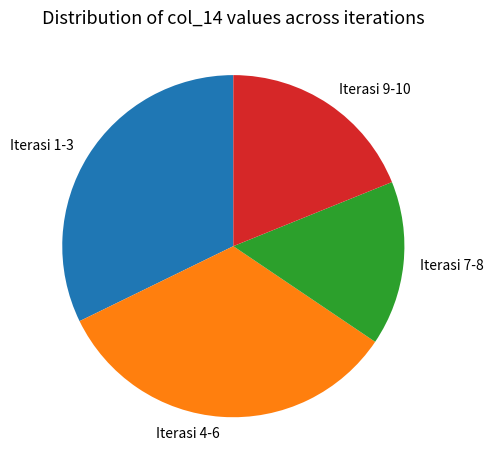

Is it true that Iterasi 4-6 is 25% of the pie?

False